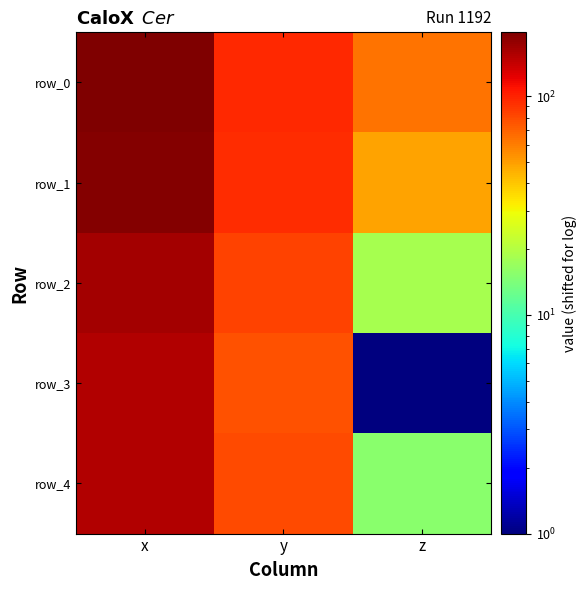

The value of row_1 at x is 290.3. True or false?

False